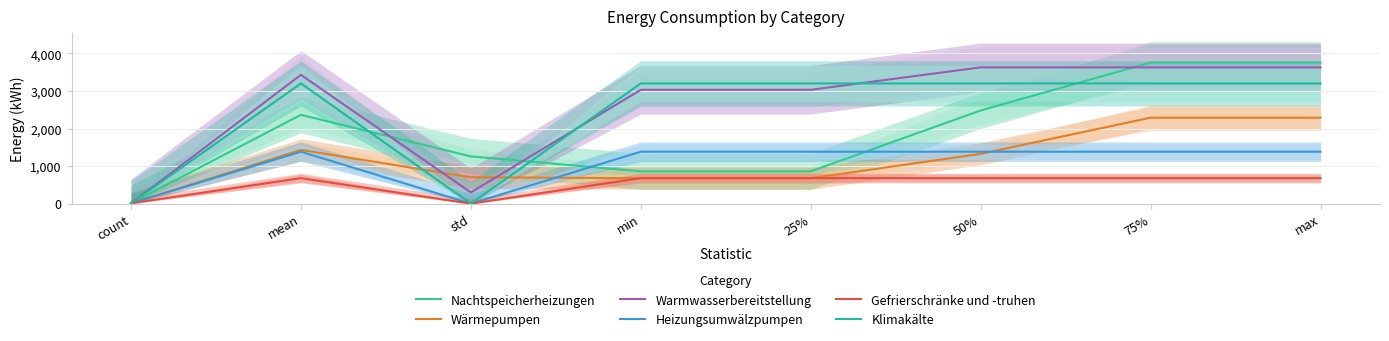

At which category does the chart reach its minimum across all series?

std